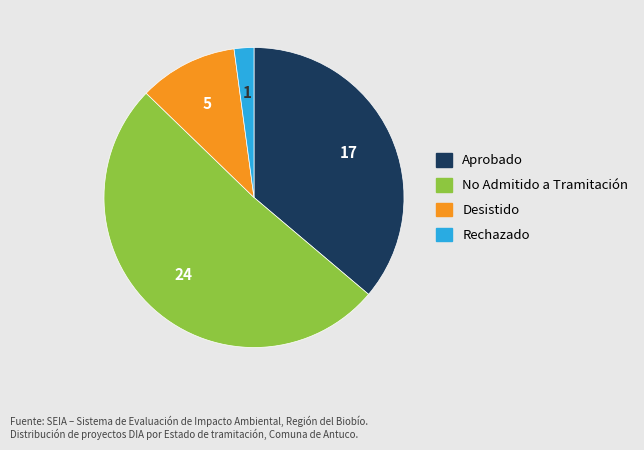

Rank the categories by value from highest to lowest.

No Admitido a Tramitación, Aprobado, Desistido, Rechazado